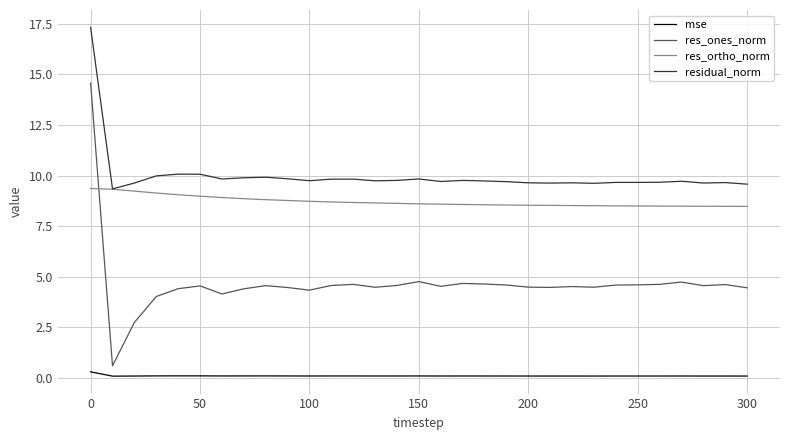

Which series has the largest total across all categories?

residual_norm